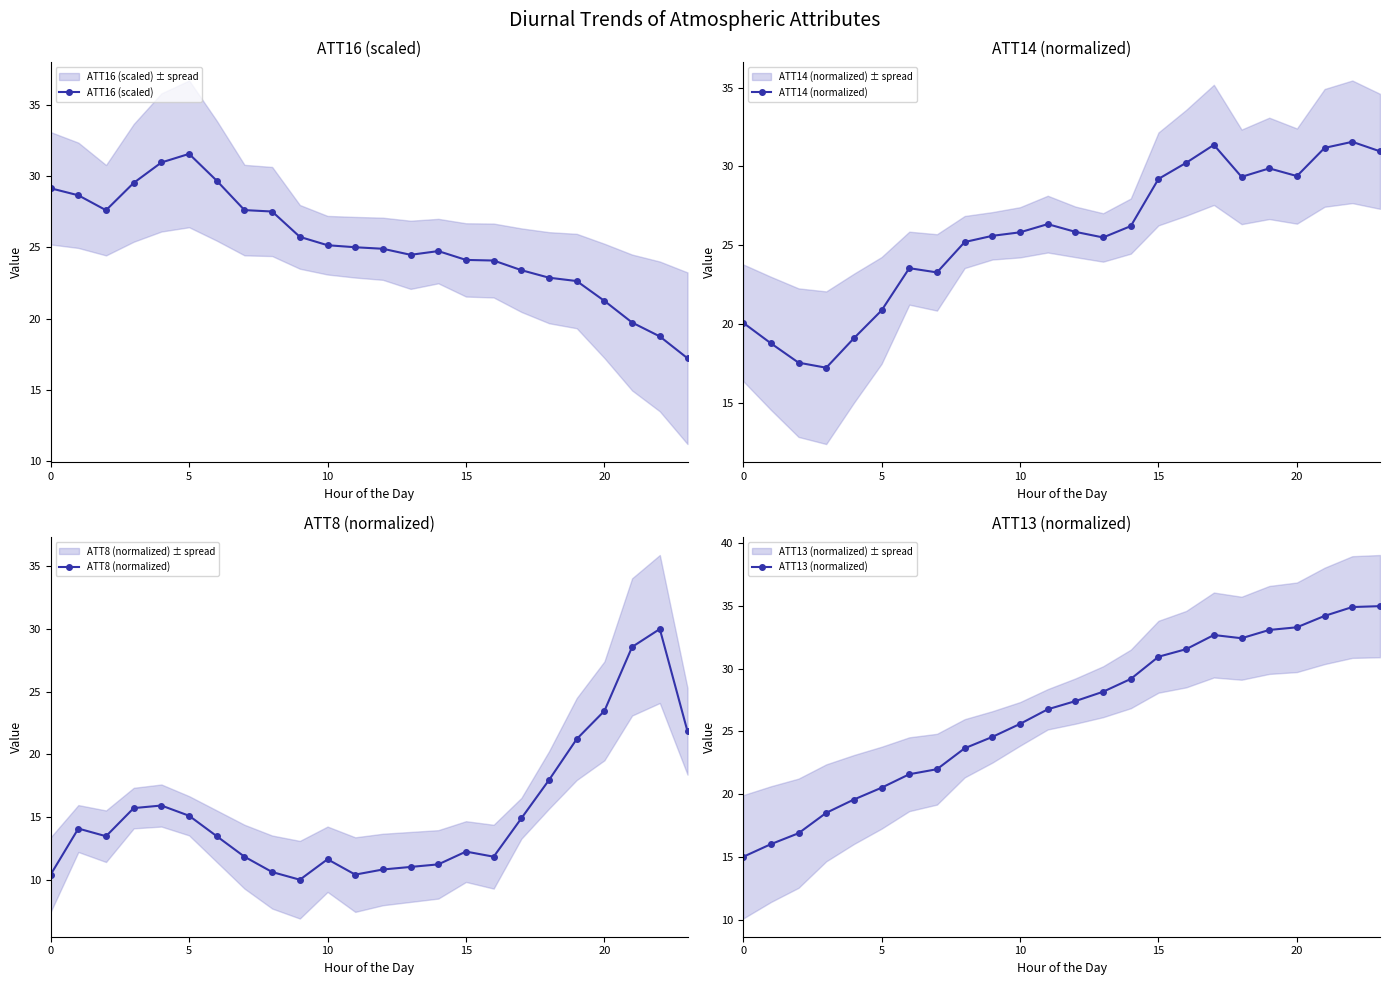

Does the chart display data point markers on the line(s)?

Yes